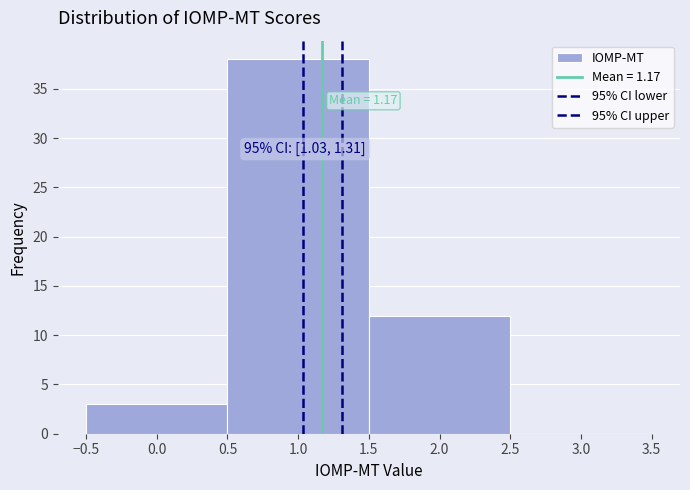

Over which range of the x-axis is the bar tallest?

0.5 to 1.5